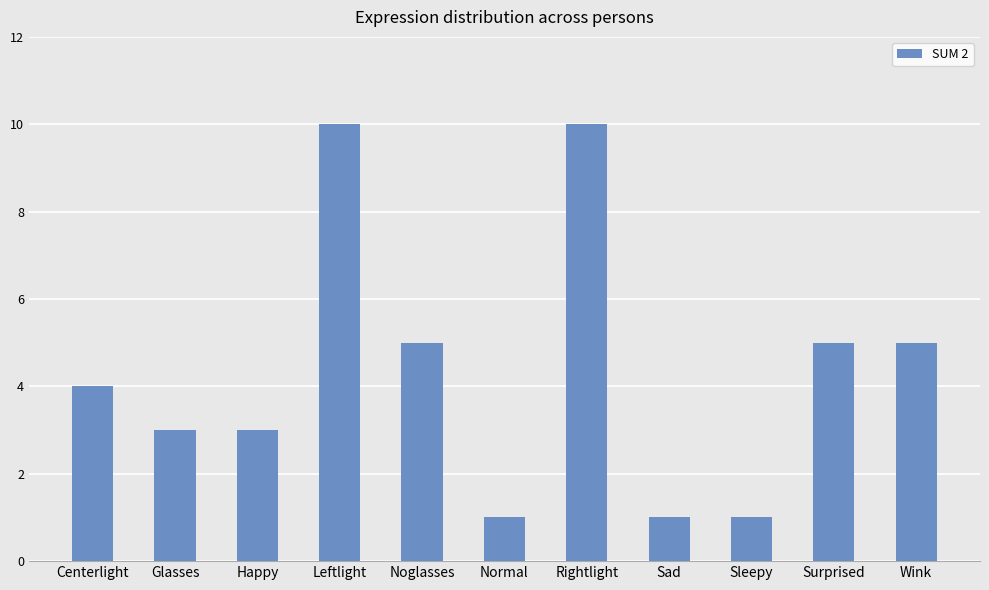

What is the maximum value shown in the chart?

10